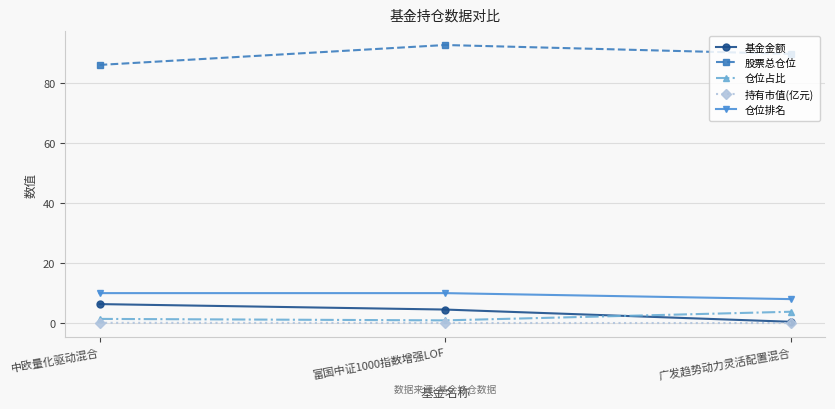

At how many categories does at least one series exceed 54?

3